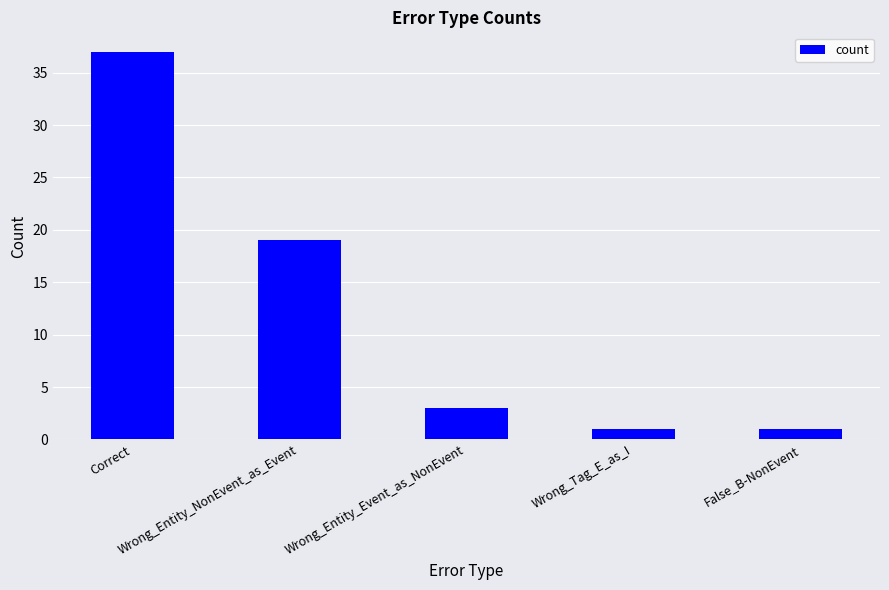

What is the greatest value displayed?

37